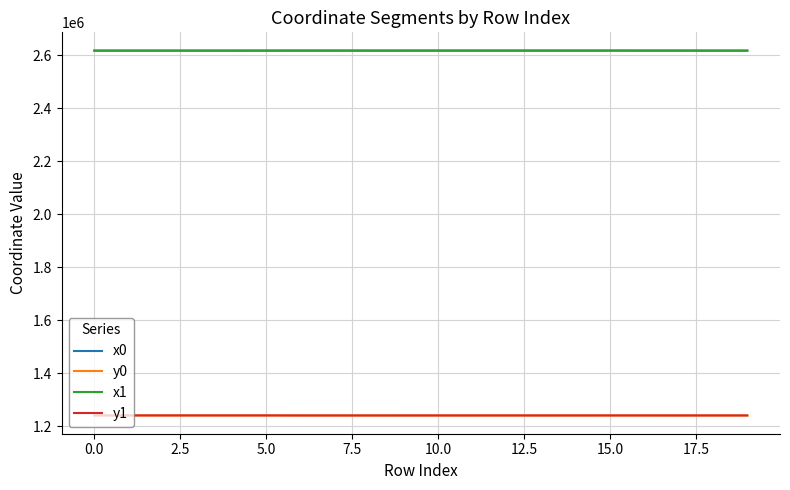

How many distinct data groups are displayed?

4